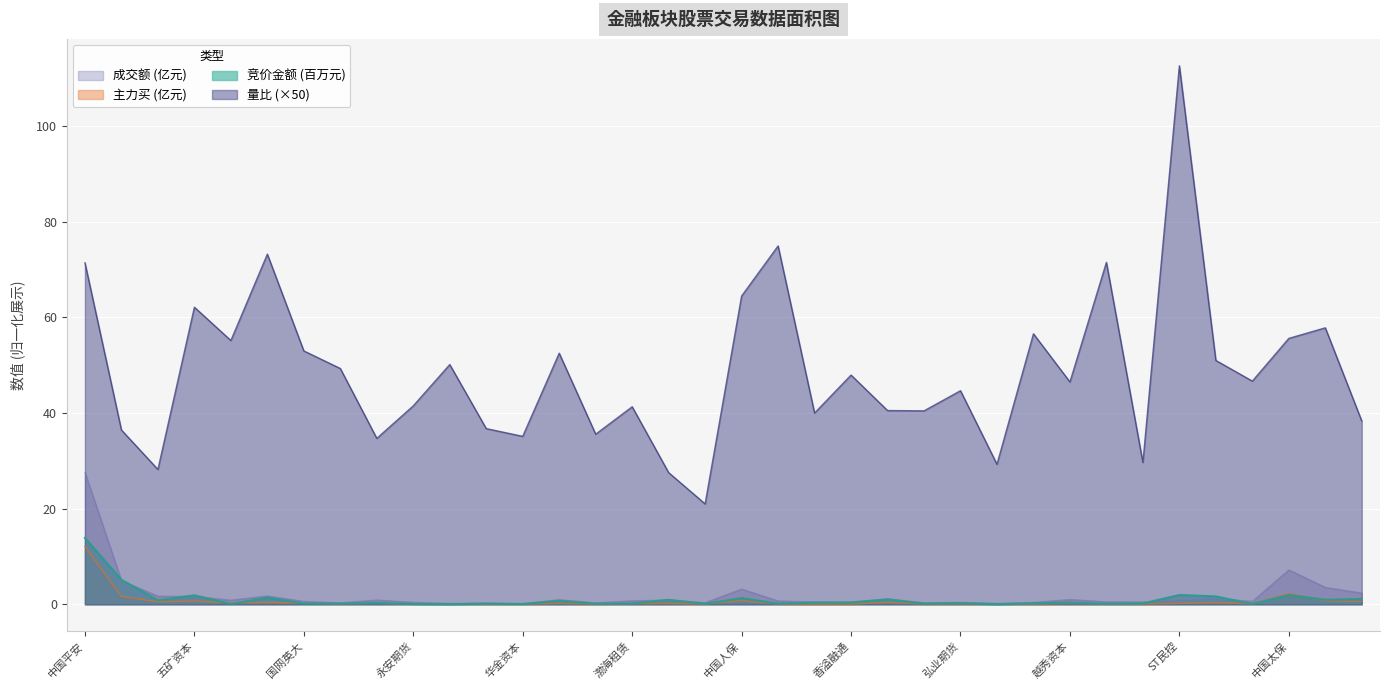

Is it true that 量比 equals 36.5 at 主力买?

True